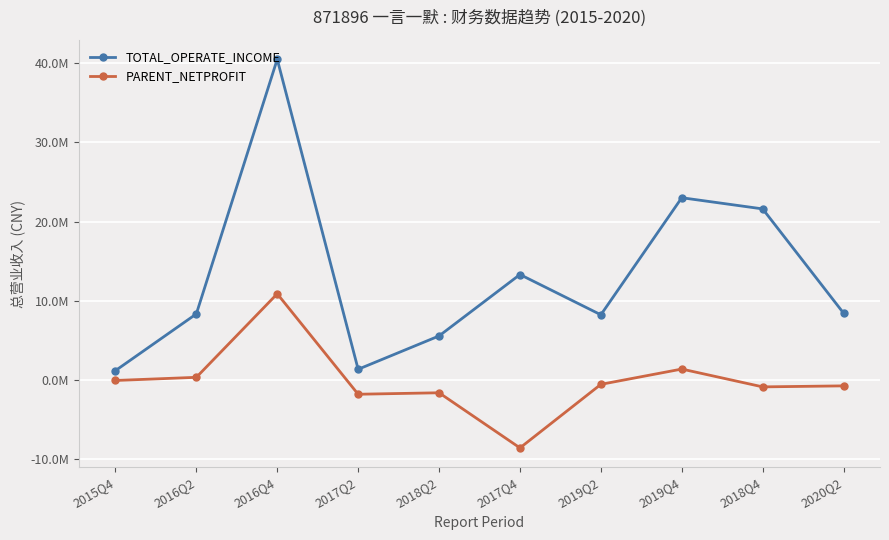

What is the label of the 3rd point from the right?

2019Q4